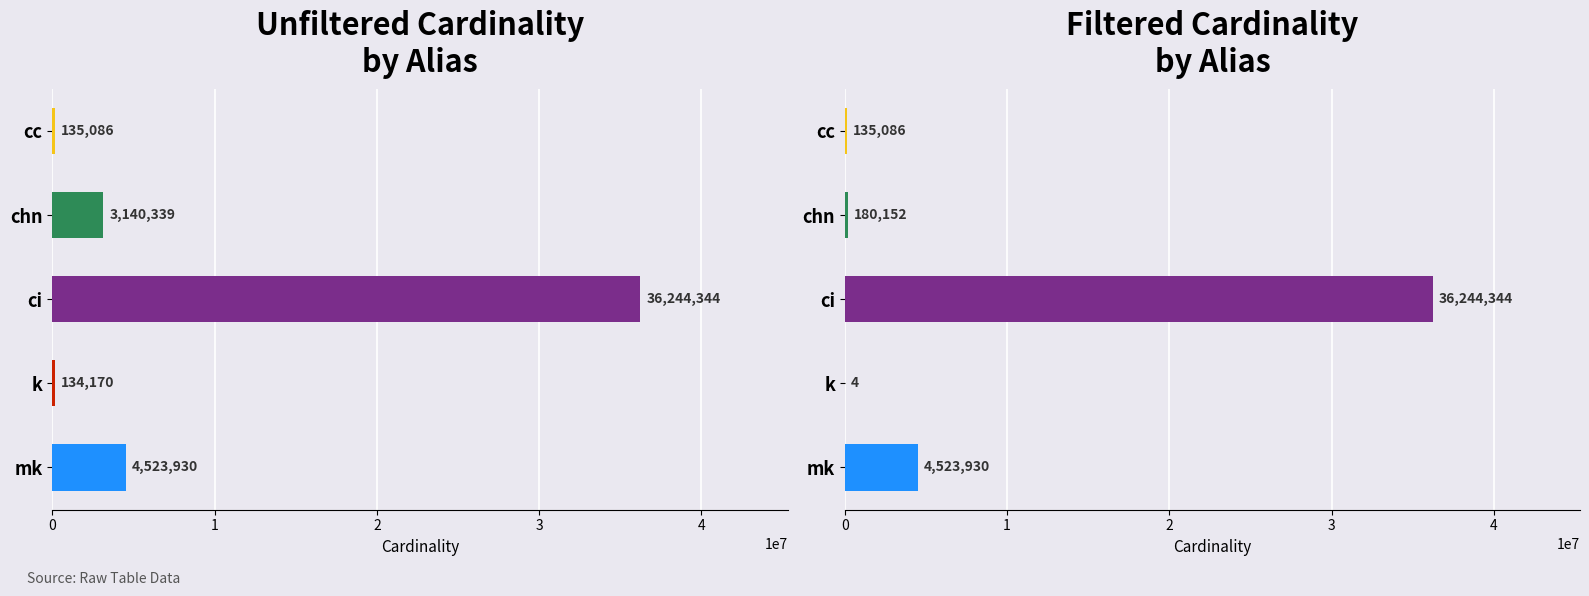

Rank the series at ci from lowest to highest value.

unfiltered_cardinality, filtered_cardinality